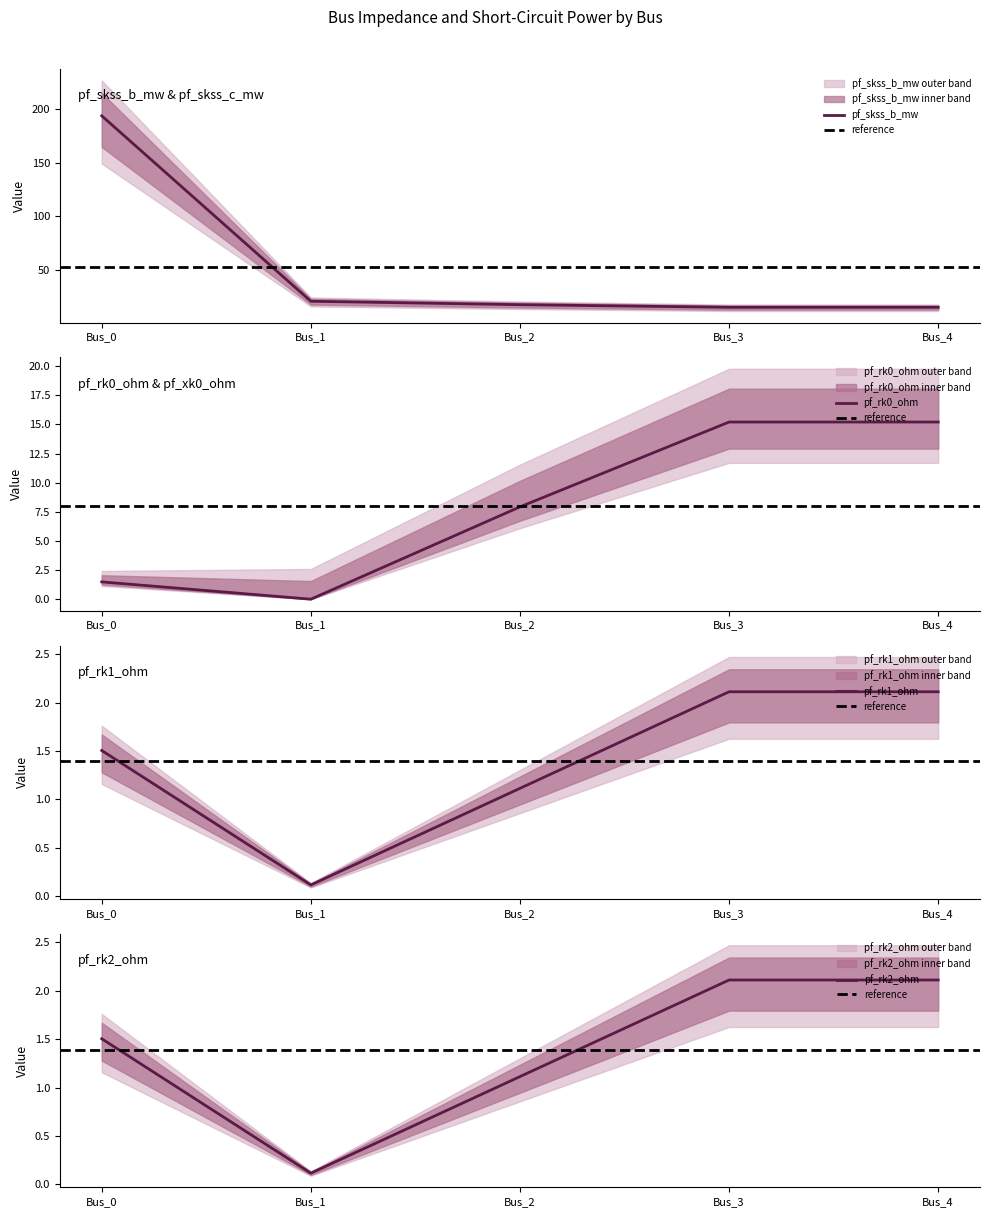

How many intersections are there between pf_rk0_ohm and pf_rk1_ohm?

2